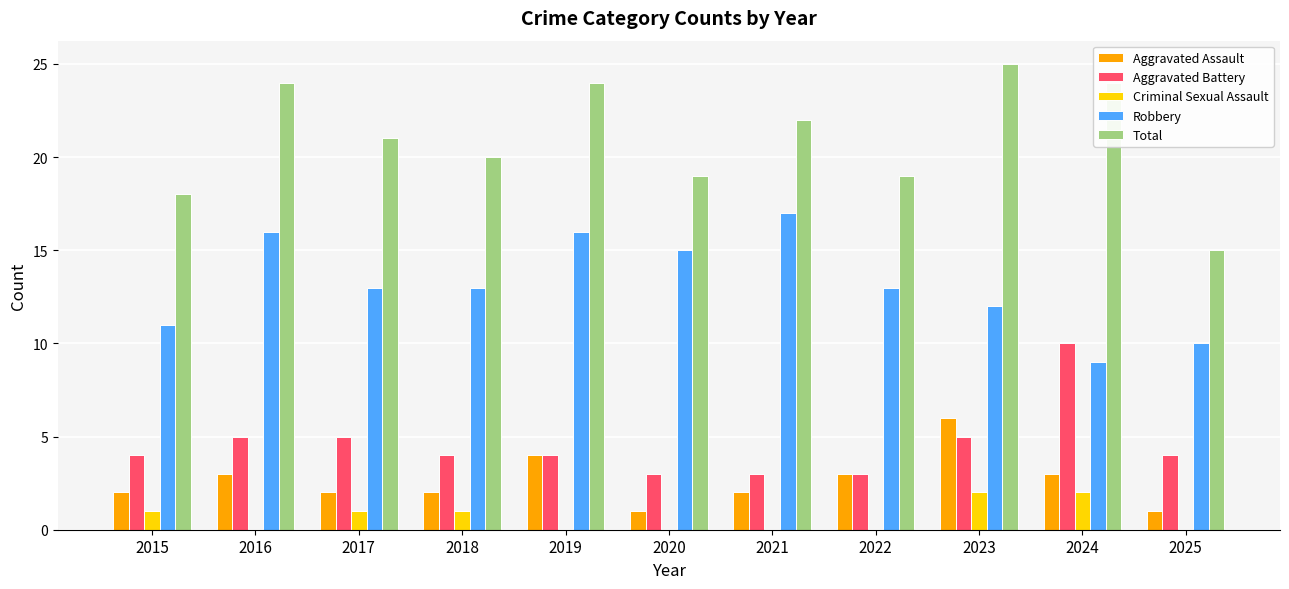

True or false: Robbery has a value of 30 at 2021.

False